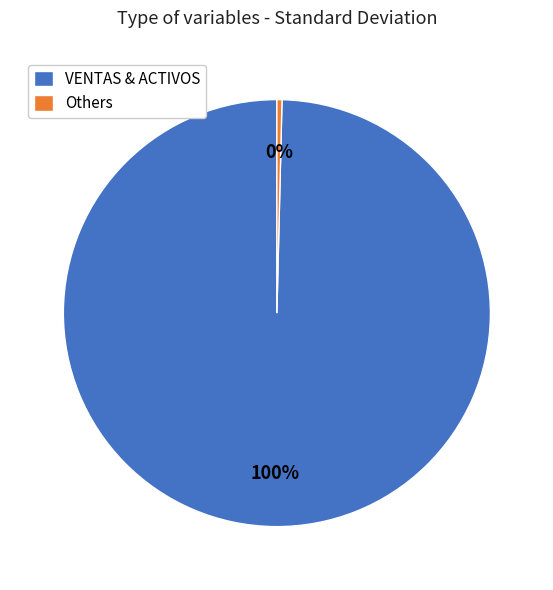

Rank the categories by value from highest to lowest.

VENTAS & ACTIVOS, Others